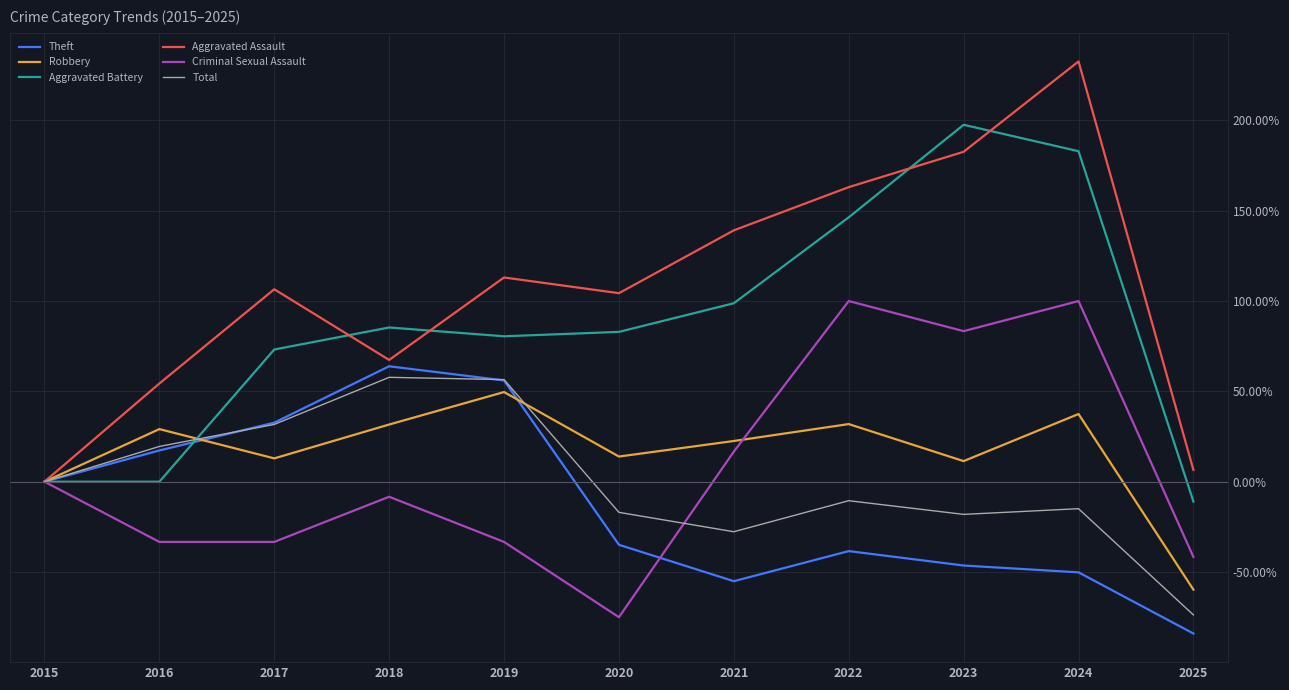

True or false: Aggravated Assault has more than 0 interior local peaks.

True